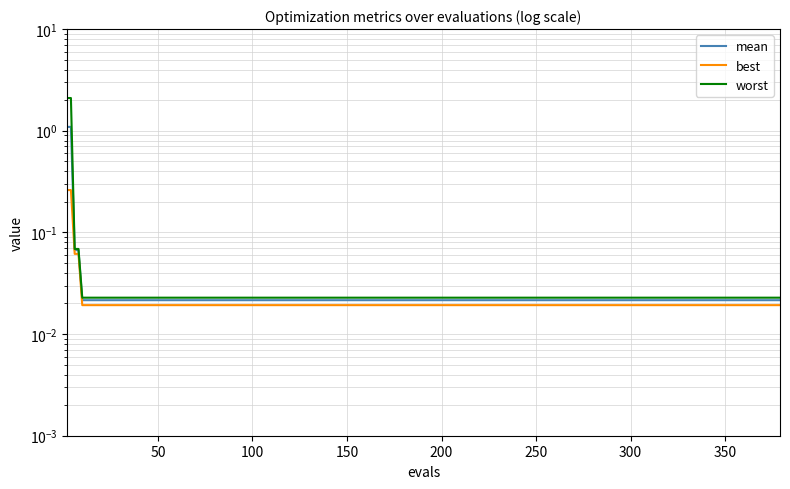

What is the difference between the maximum and minimum values in the best series?

0.2